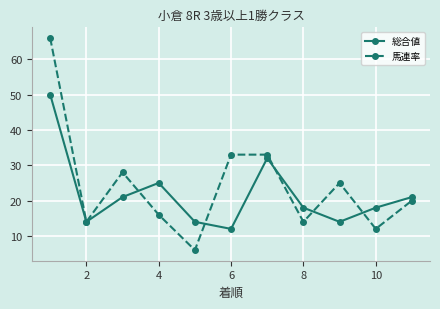

Which series has the largest range (max minus min)?

馬連率